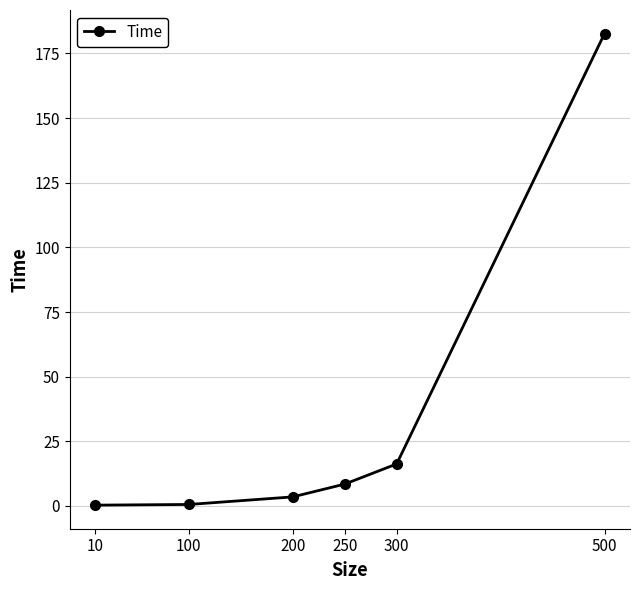

What is the ratio of the value at 100 to the value at 250?

0.1